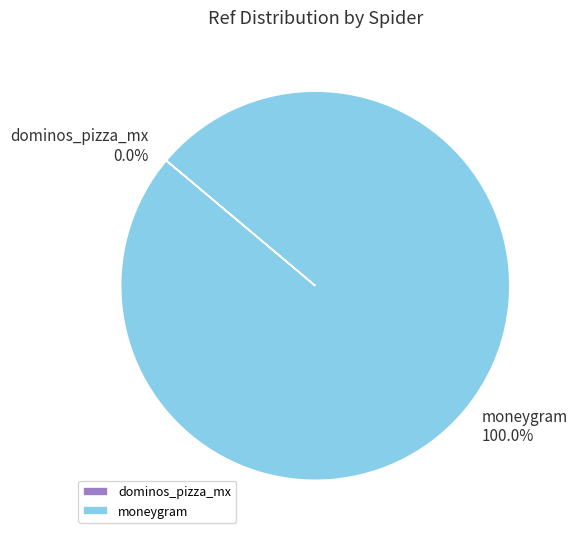

Which slice is the largest?

moneygram